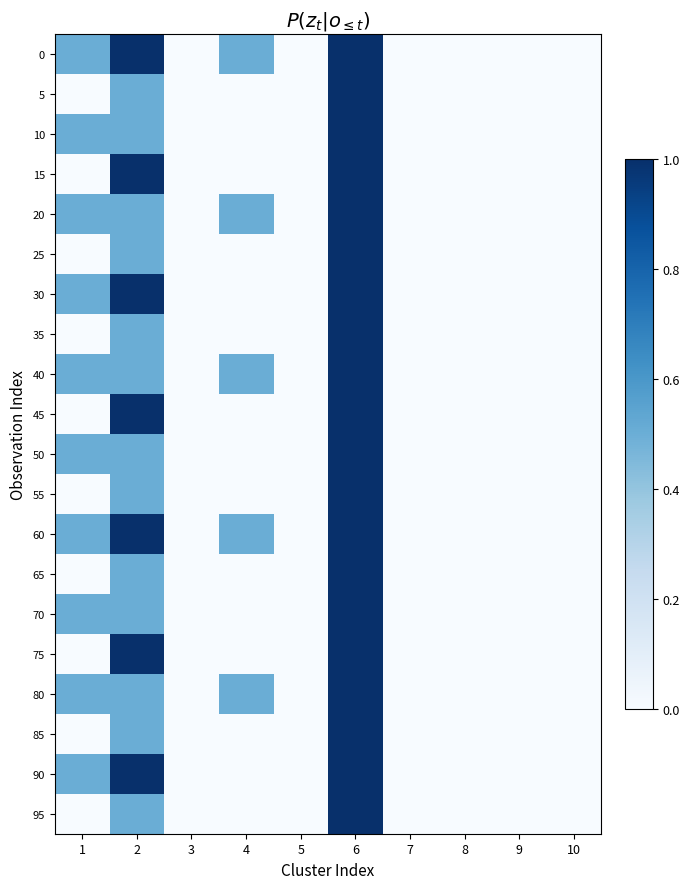

Reading left to right, extract all data points from this chart.

0: 1=0.5	2=1.0	3=0.0	4=0.5	5=0.0	6=1.0	7=0.0	8=0.0	9=0.0	10=0.0
5: 1=0.0	2=0.5	3=0.0	4=0.0	5=0.0	6=1.0	7=0.0	8=0.0	9=0.0	10=0.0
10: 1=0.5	2=0.5	3=0.0	4=0.0	5=0.0	6=1.0	7=0.0	8=0.0	9=0.0	10=0.0
15: 1=0.0	2=1.0	3=0.0	4=0.0	5=0.0	6=1.0	7=0.0	8=0.0	9=0.0	10=0.0
20: 1=0.5	2=0.5	3=0.0	4=0.5	5=0.0	6=1.0	7=0.0	8=0.0	9=0.0	10=0.0
25: 1=0.0	2=0.5	3=0.0	4=0.0	5=0.0	6=1.0	7=0.0	8=0.0	9=0.0	10=0.0
30: 1=0.5	2=1.0	3=0.0	4=0.0	5=0.0	6=1.0	7=0.0	8=0.0	9=0.0	10=0.0
35: 1=0.0	2=0.5	3=0.0	4=0.0	5=0.0	6=1.0	7=0.0	8=0.0	9=0.0	10=0.0
40: 1=0.5	2=0.5	3=0.0	4=0.5	5=0.0	6=1.0	7=0.0	8=0.0	9=0.0	10=0.0
45: 1=0.0	2=1.0	3=0.0	4=0.0	5=0.0	6=1.0	7=0.0	8=0.0	9=0.0	10=0.0
50: 1=0.5	2=0.5	3=0.0	4=0.0	5=0.0	6=1.0	7=0.0	8=0.0	9=0.0	10=0.0
55: 1=0.0	2=0.5	3=0.0	4=0.0	5=0.0	6=1.0	7=0.0	8=0.0	9=0.0	10=0.0
60: 1=0.5	2=1.0	3=0.0	4=0.5	5=0.0	6=1.0	7=0.0	8=0.0	9=0.0	10=0.0
65: 1=0.0	2=0.5	3=0.0	4=0.0	5=0.0	6=1.0	7=0.0	8=0.0	9=0.0	10=0.0
70: 1=0.5	2=0.5	3=0.0	4=0.0	5=0.0	6=1.0	7=0.0	8=0.0	9=0.0	10=0.0
75: 1=0.0	2=1.0	3=0.0	4=0.0	5=0.0	6=1.0	7=0.0	8=0.0	9=0.0	10=0.0
80: 1=0.5	2=0.5	3=0.0	4=0.5	5=0.0	6=1.0	7=0.0	8=0.0	9=0.0	10=0.0
85: 1=0.0	2=0.5	3=0.0	4=0.0	5=0.0	6=1.0	7=0.0	8=0.0	9=0.0	10=0.0
90: 1=0.5	2=1.0	3=0.0	4=0.0	5=0.0	6=1.0	7=0.0	8=0.0	9=0.0	10=0.0
95: 1=0.0	2=0.5	3=0.0	4=0.0	5=0.0	6=1.0	7=0.0	8=0.0	9=0.0	10=0.0